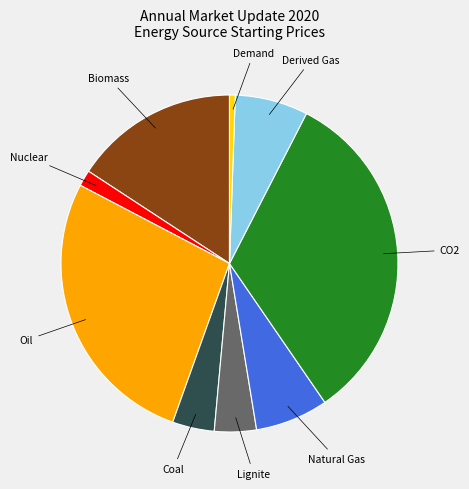

Is there a majority slice in this chart?

No